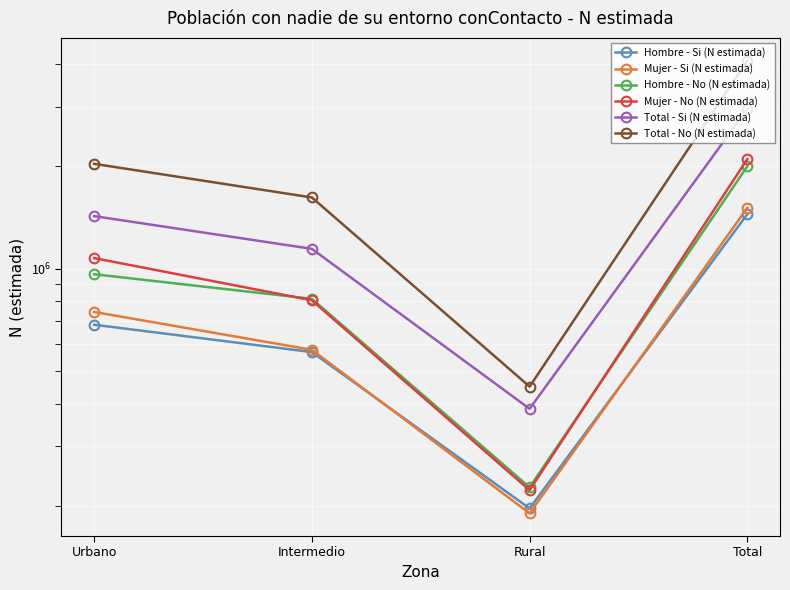

What is the average value of the Total - No (N estimada) series?

2052551